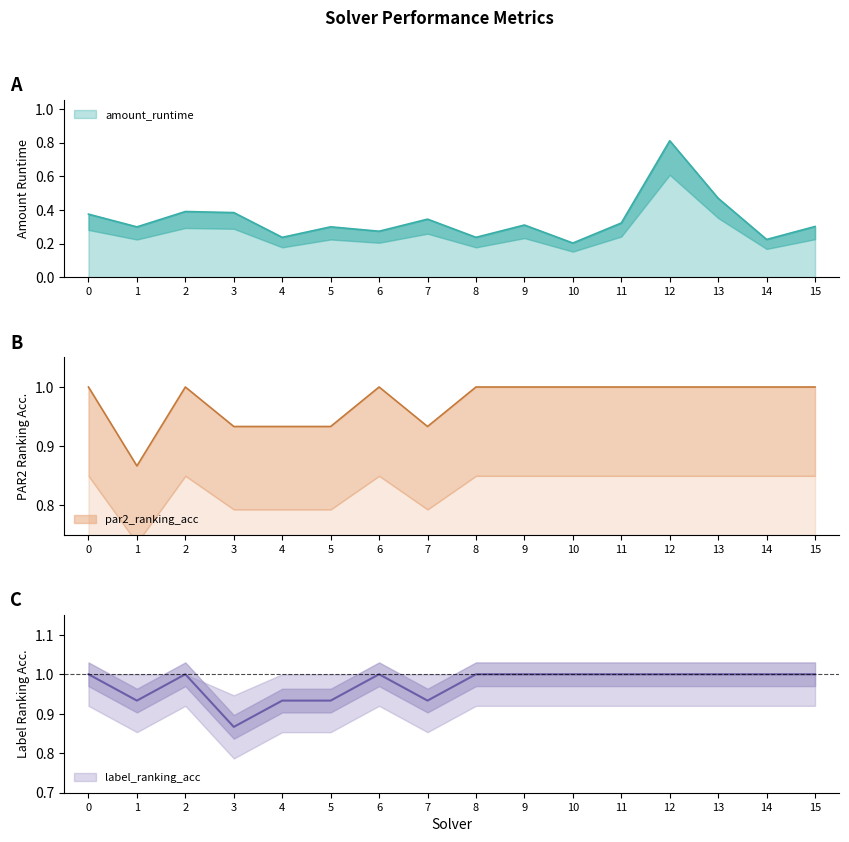

What is the average value of the par2_ranking_acc series?

1.0